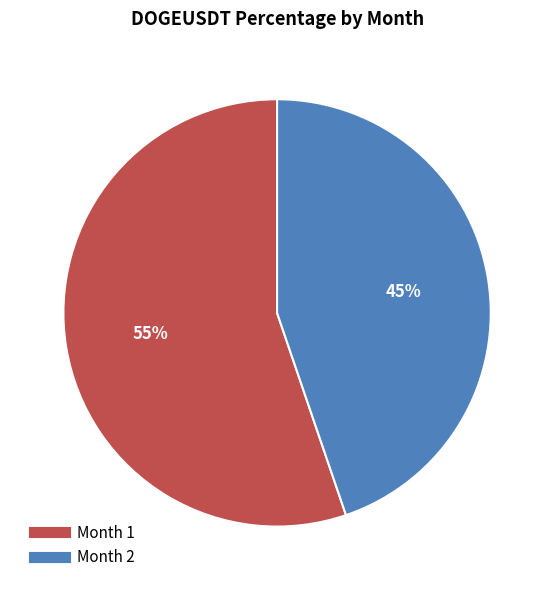

To the nearest percent, what is the difference between the Month 2 and Month 1 slice percentages?

10%